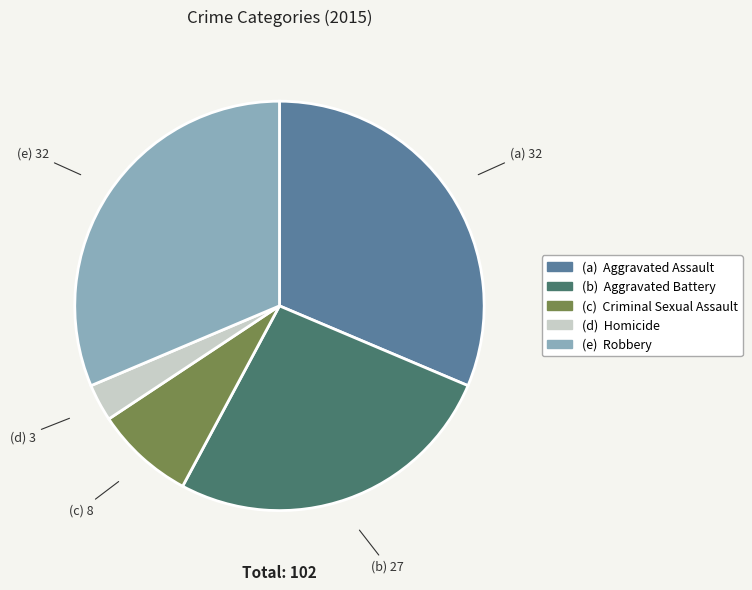

Is there a majority slice in this chart?

No